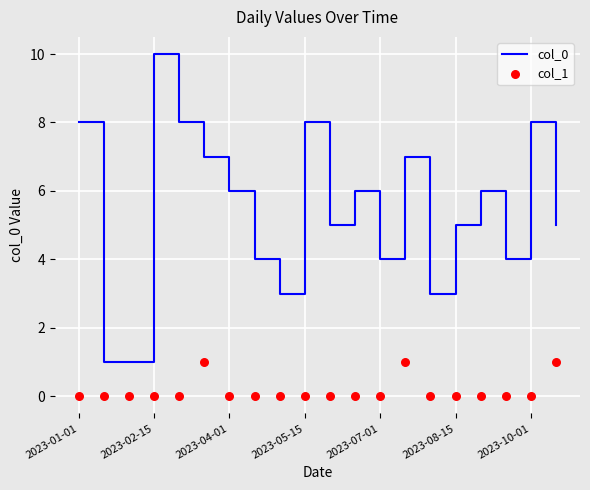

At how many categories does at least one series exceed 6?

7